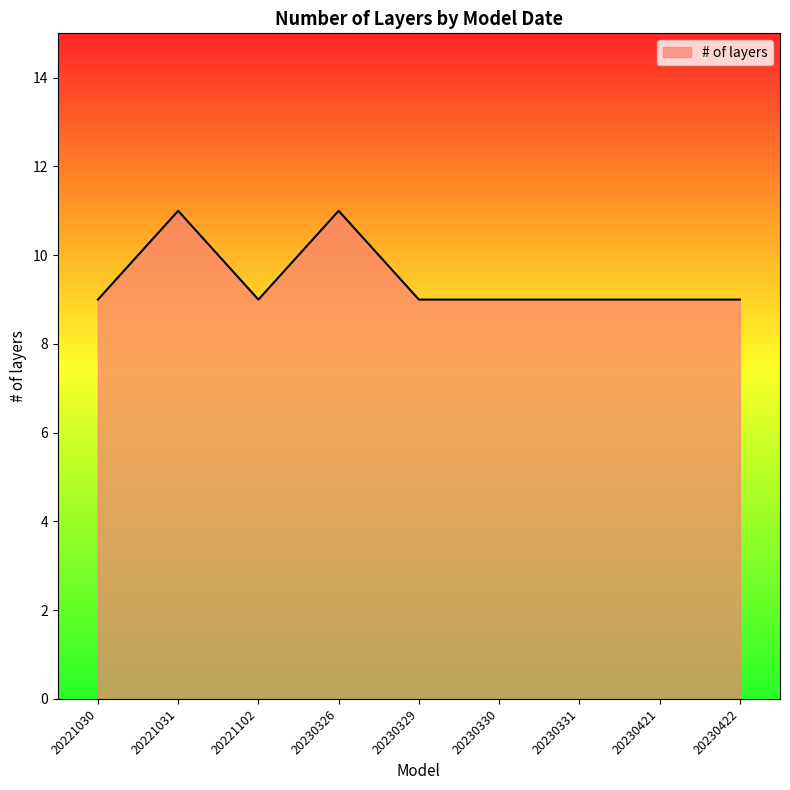

Reading left to right, extract all data points from this chart.

9	11	9	11	9	9	9	9	9